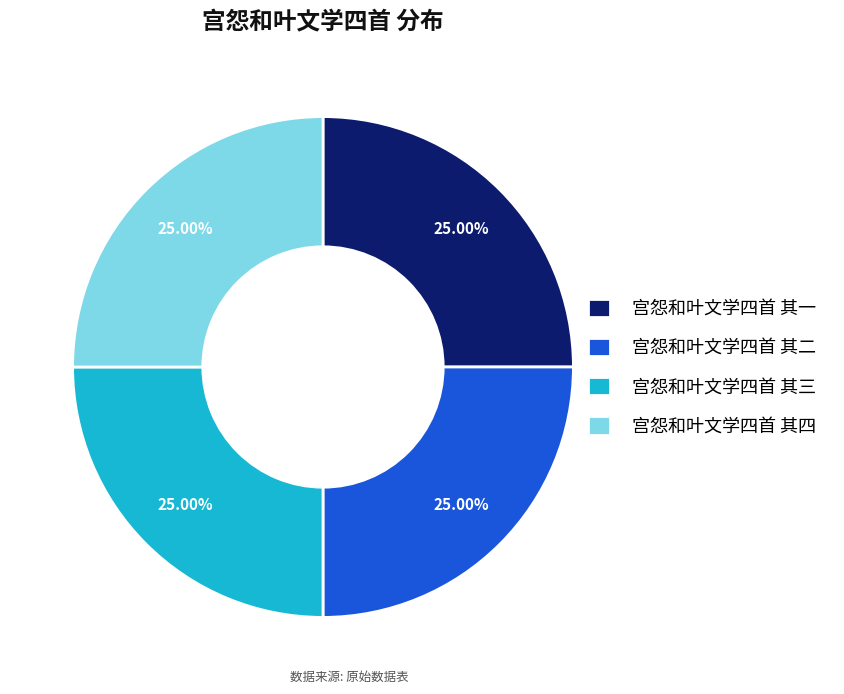

Approximately how many times larger is the value at 宫怨和叶文学四首 其一 compared to 宫怨和叶文学四首 其二?

1.0